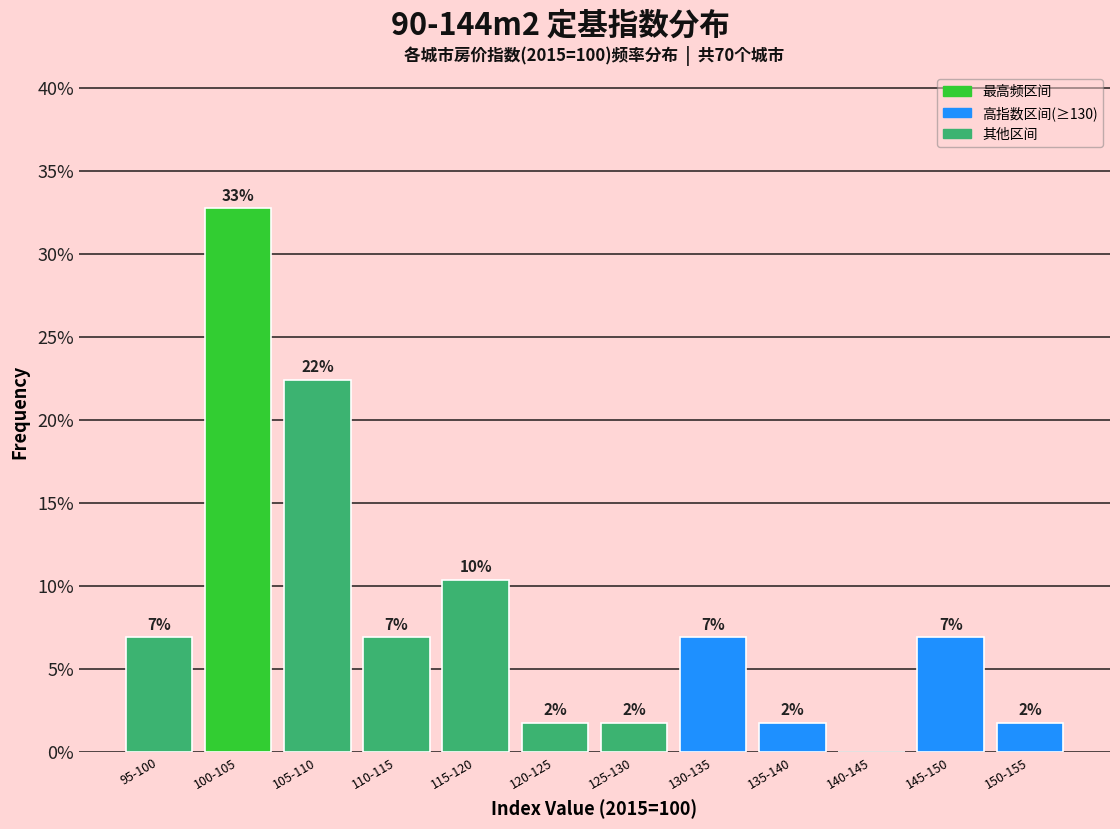

Are the bars horizontal?

No